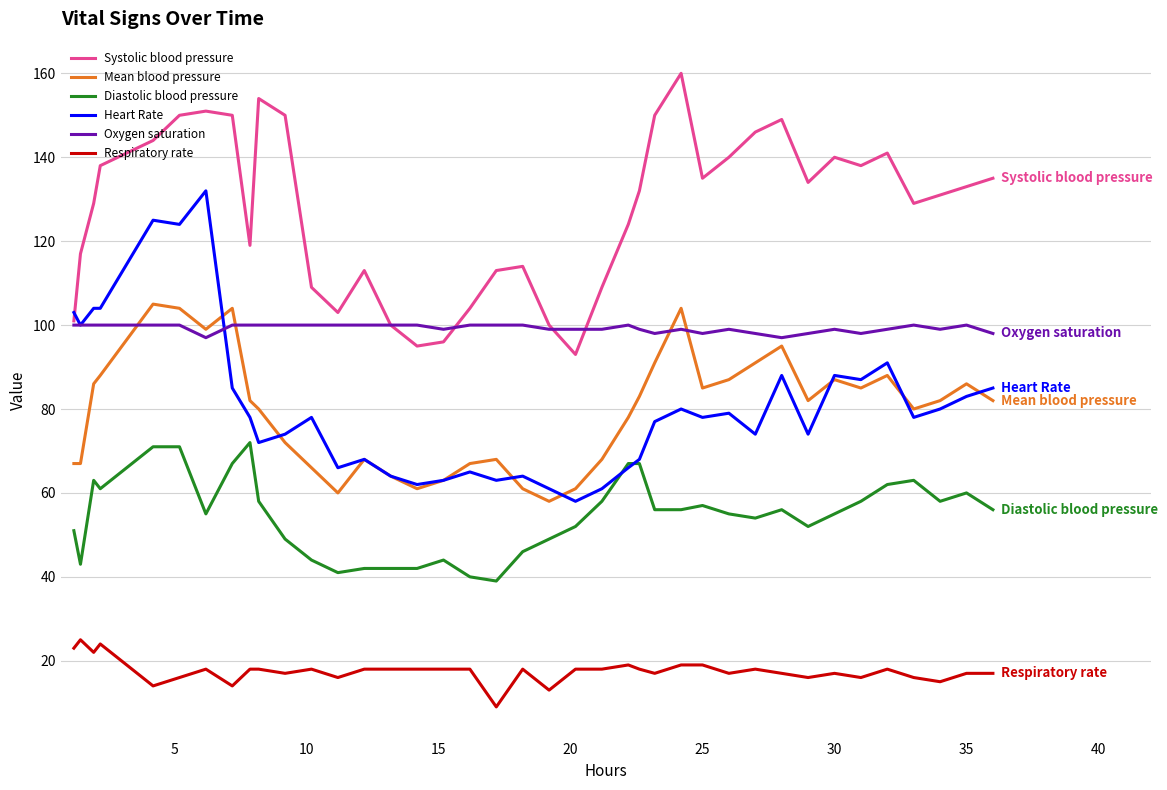

What is the sum of all Oxygen saturation values?

3872